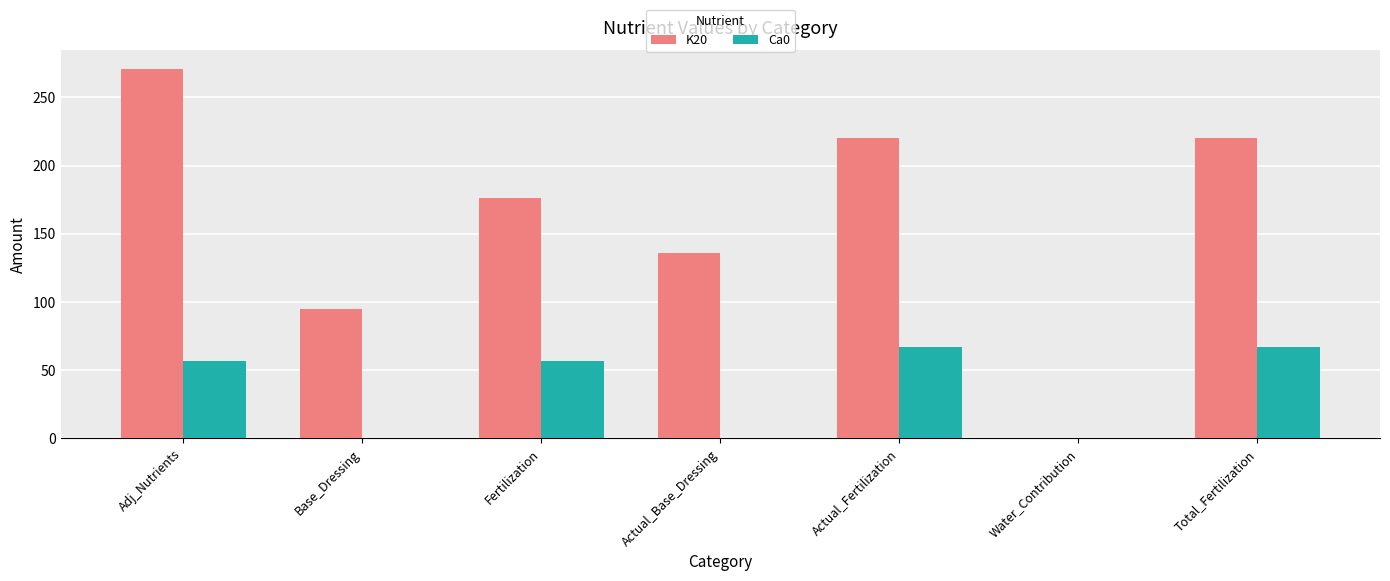

Which series has the largest total across all categories?

K20